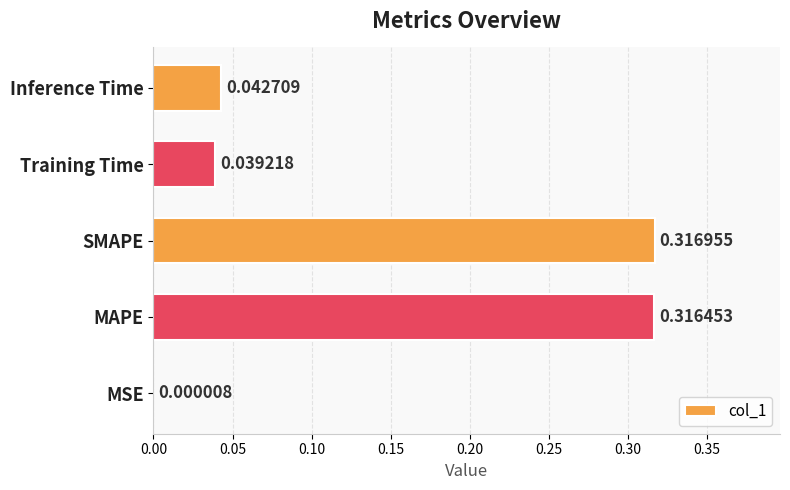

What is the average value?

0.1